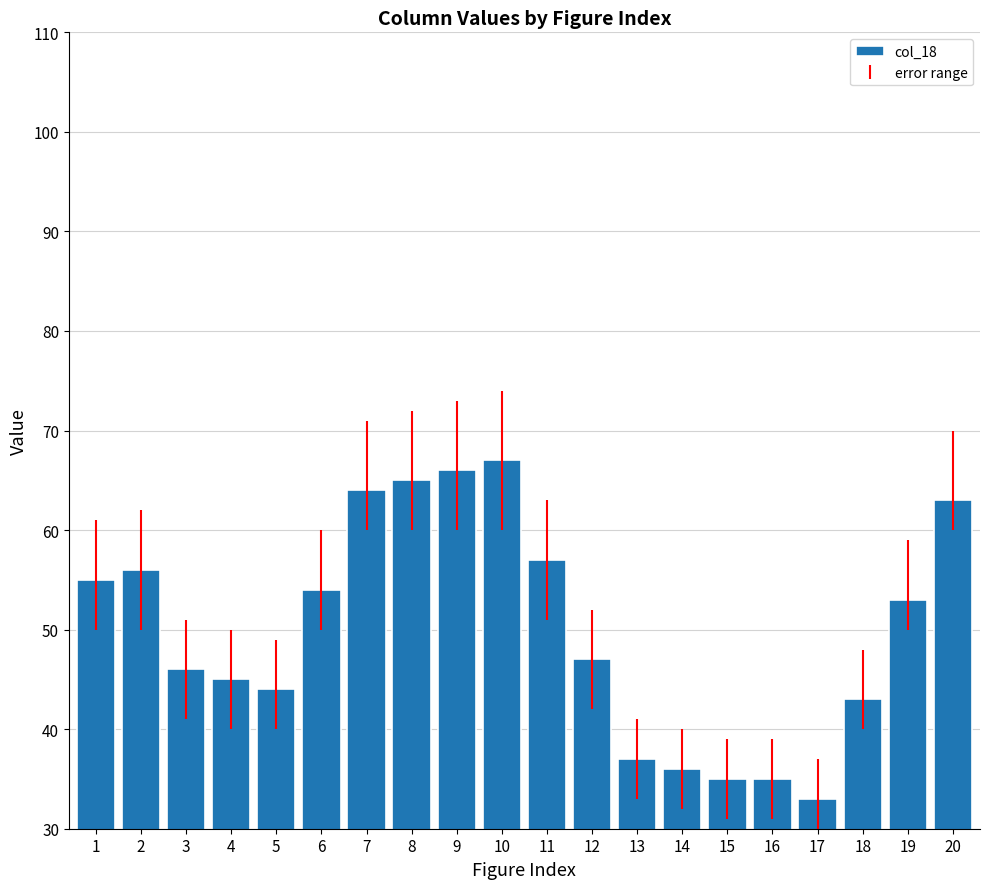

Are the bars horizontal?

No